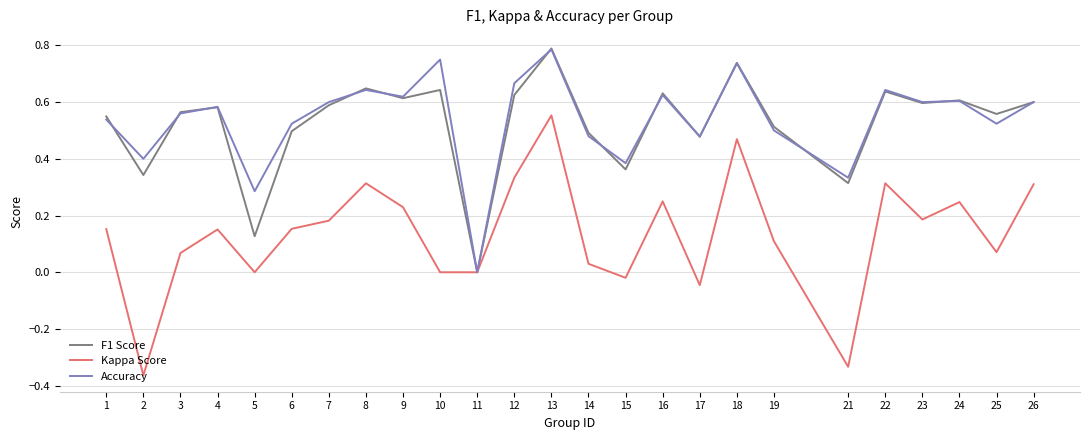

What is the total value across all series at 8?

1.6